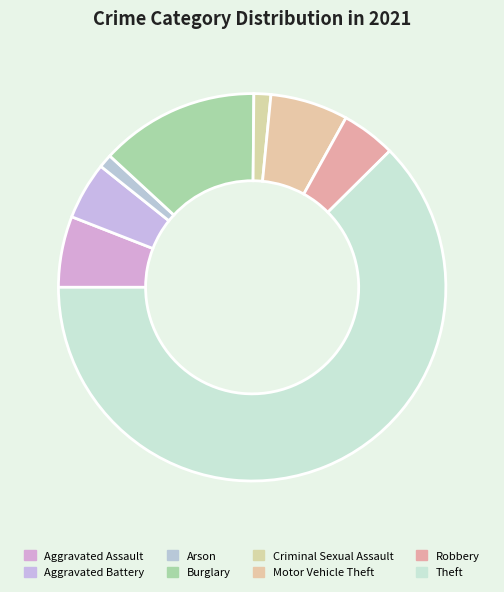

What is the change in value from Arson to Theft?

+217